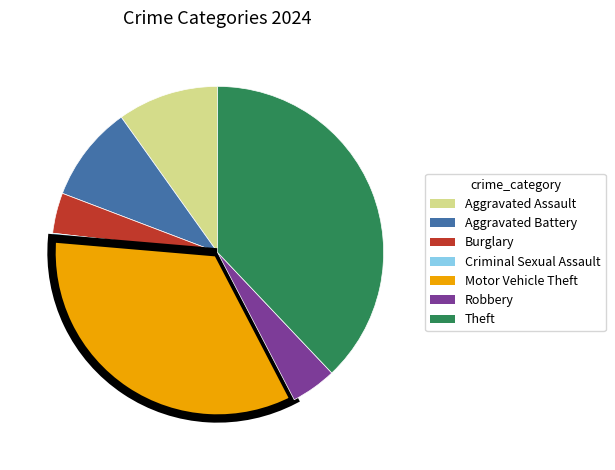

Which has a higher value, Criminal Sexual Assault or Aggravated Assault?

Aggravated Assault